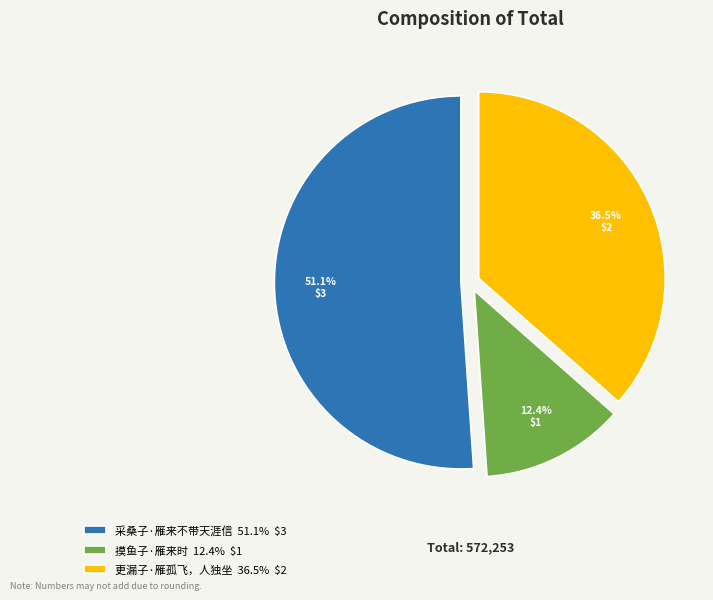

To the nearest percent, what is the difference between the 采桑子·雁来不带天涯信 and 摸鱼子·雁来时 slice percentages?

39%